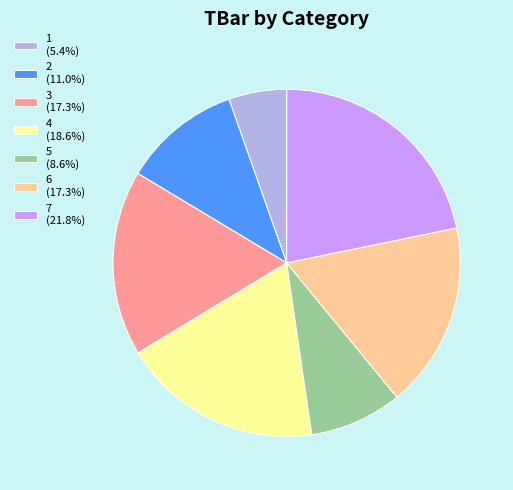

Does any single category account for the majority?

No